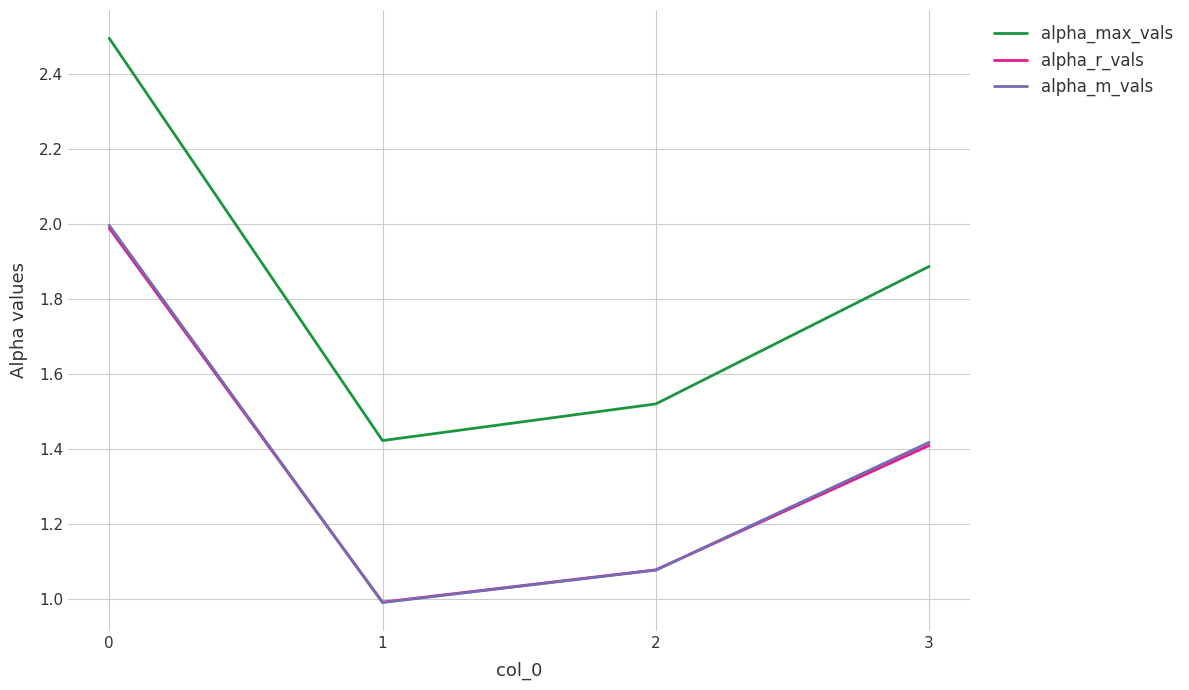

True or false: alpha_max_vals and alpha_r_vals intersect in this chart.

False